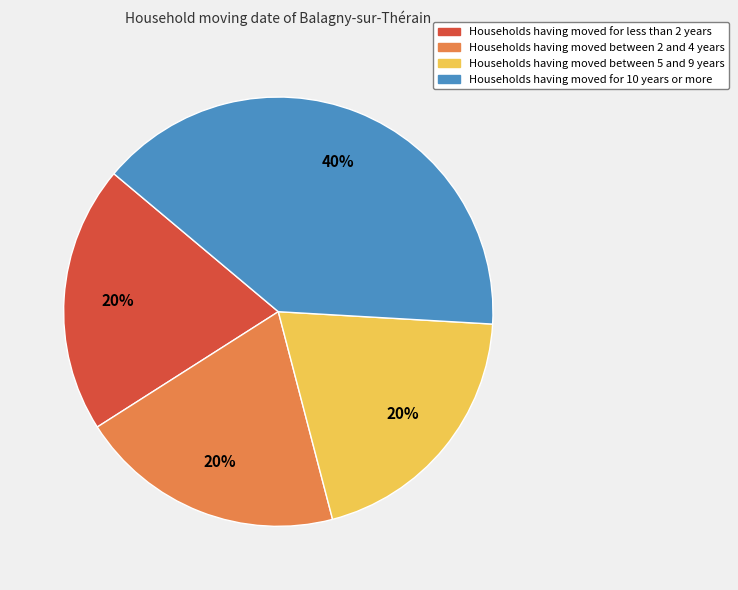

To the nearest percent, what is the average slice percentage?

25%